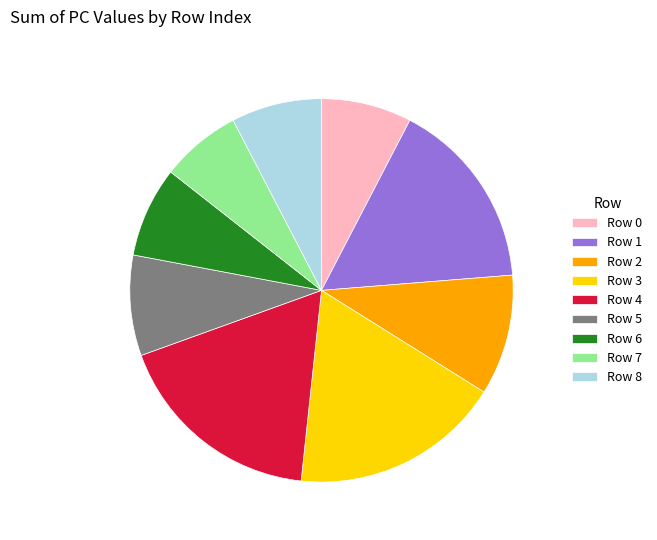

Is the sum of Row 3 and Row 6 greater than half?

No